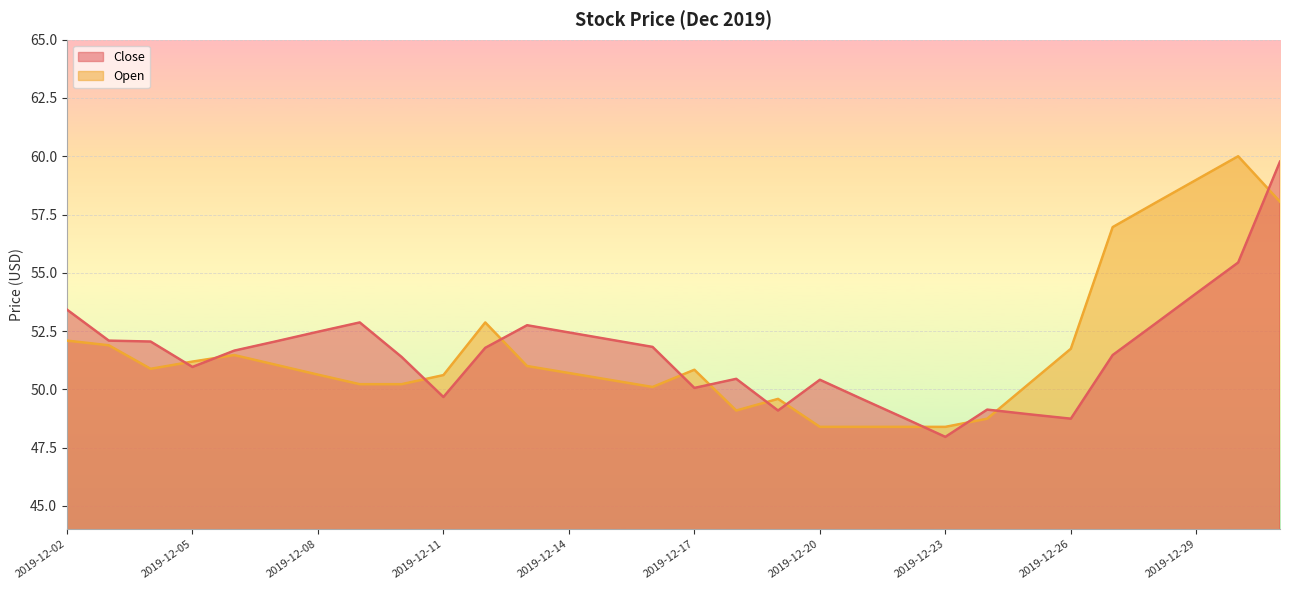

At which label does Open first exceed 50?

2019-12-02